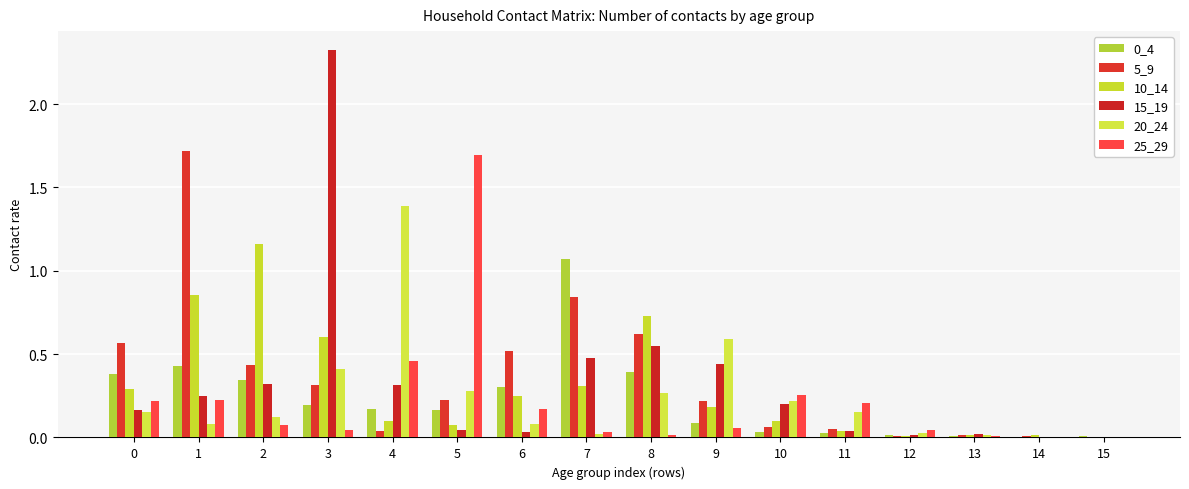

What is the difference between the highest and lowest values at 3?

2.3